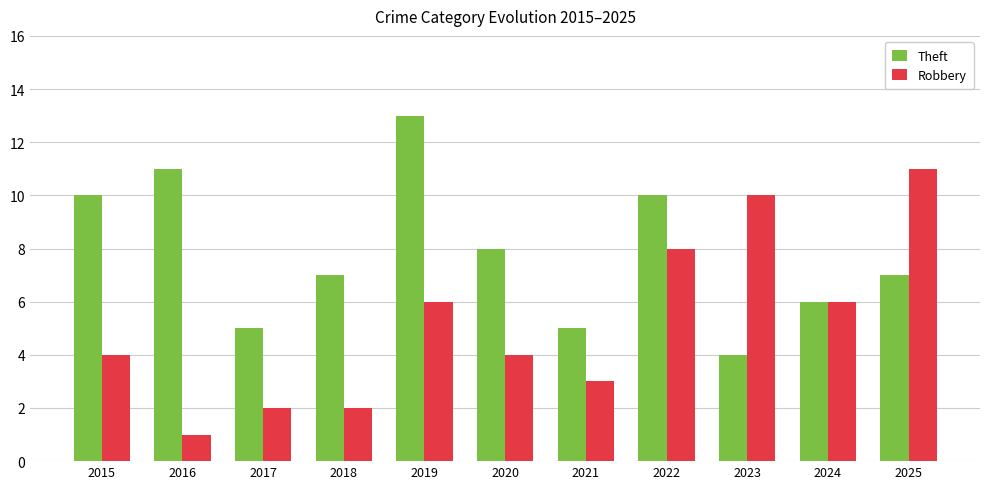

Rank the series by their average value, from lowest to highest.

Robbery, Theft